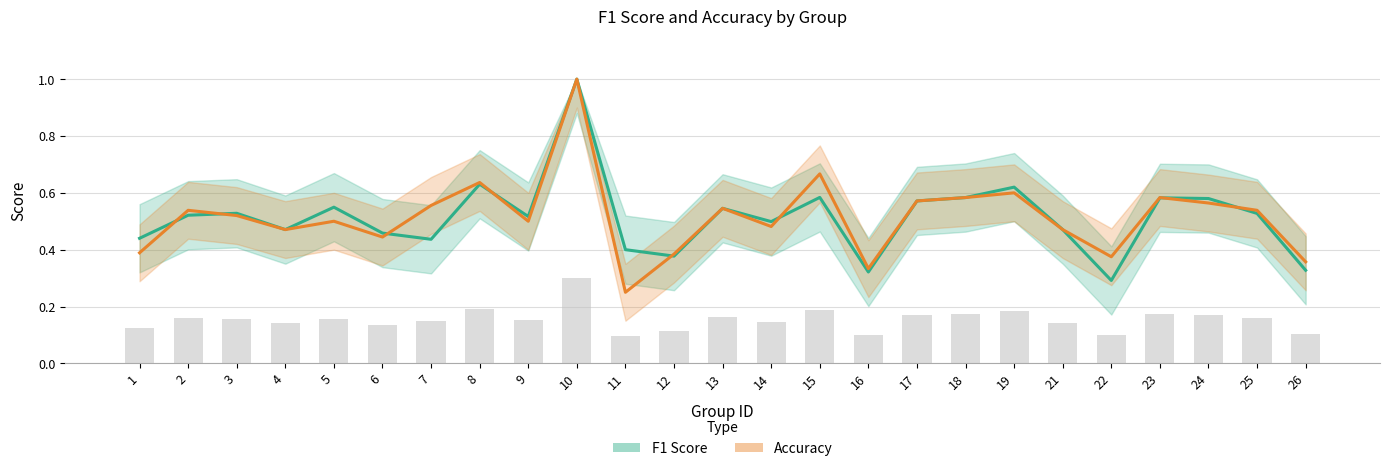

Read the F1 Score value at 6.

0.5